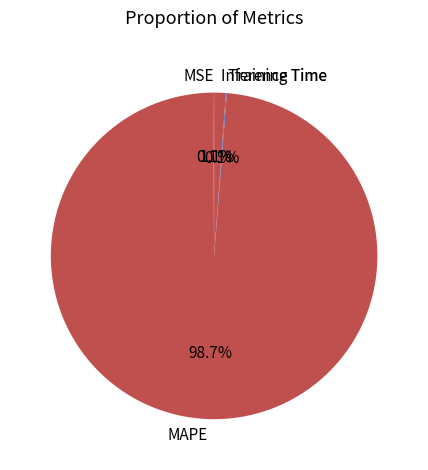

Combined, what portion of the pie is MAPE and Inference Time?

99.8%